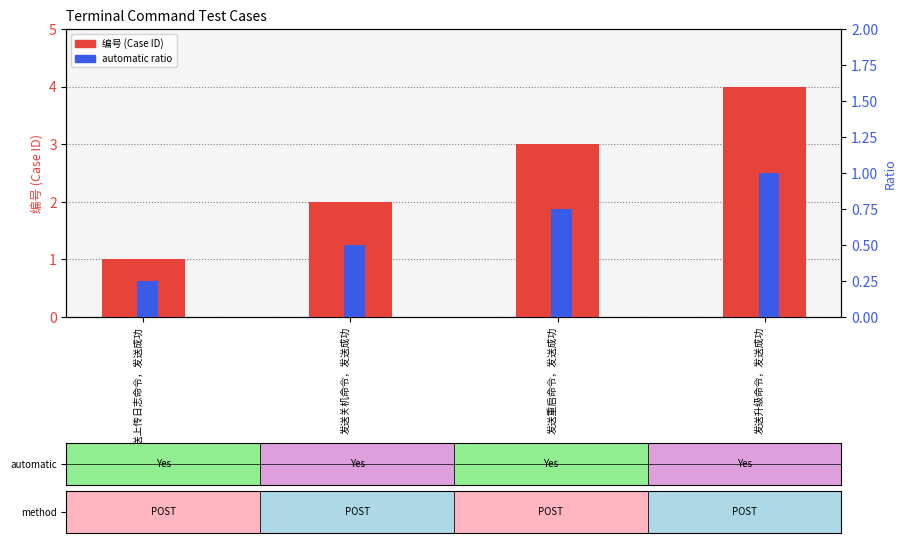

What is the difference between the maximum and minimum values in the 编号 (Case ID) series?

3.0